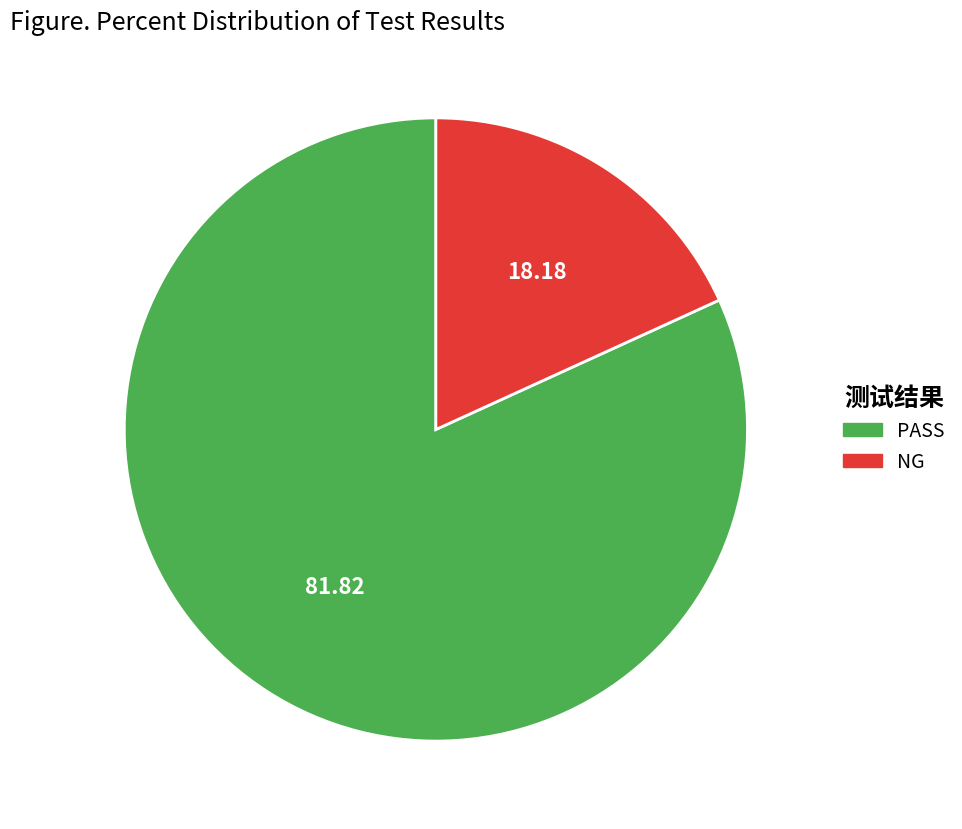

What is the smallest slice in the pie chart?

NG